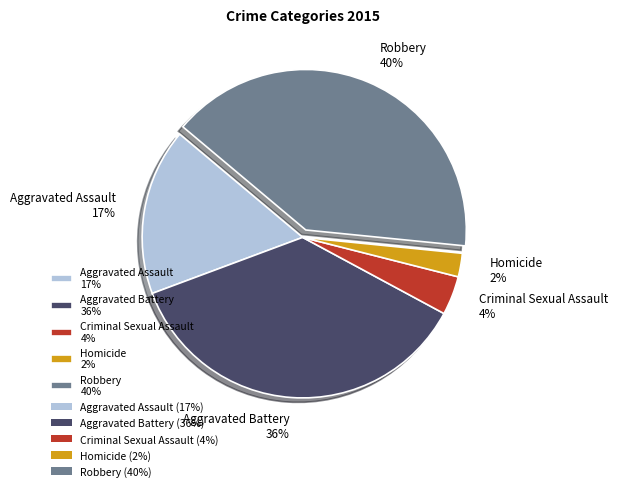

To the nearest percent, what is the difference between the largest and smallest slice percentages?

38%